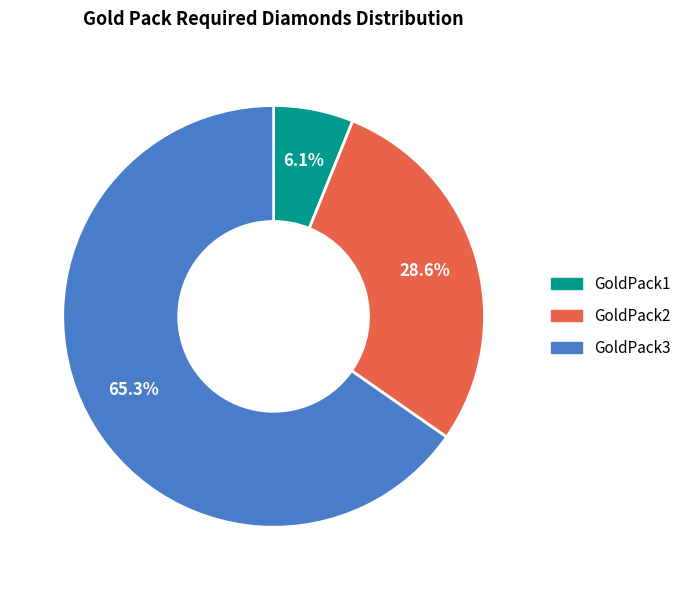

What is the smallest slice in the pie chart?

GoldPack1